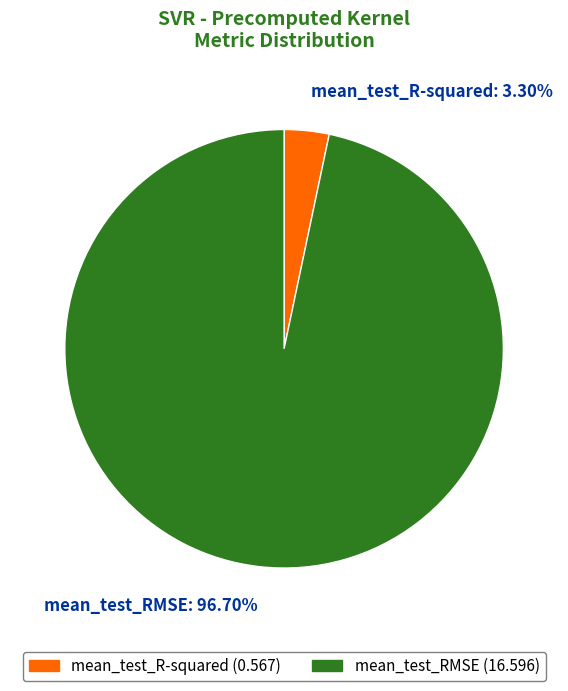

To the nearest percent, what is the combined percentage of mean_test_R-squared and mean_test_RMSE?

100%